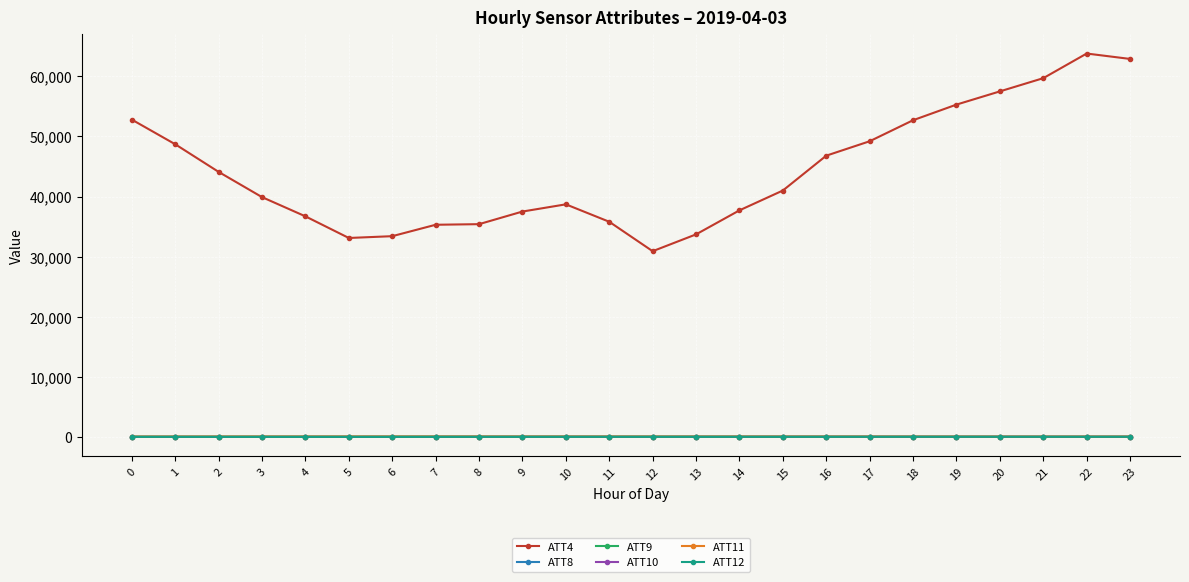

What are all the series names shown in the legend?

ATT4, ATT8, ATT9, ATT10, ATT11, ATT12